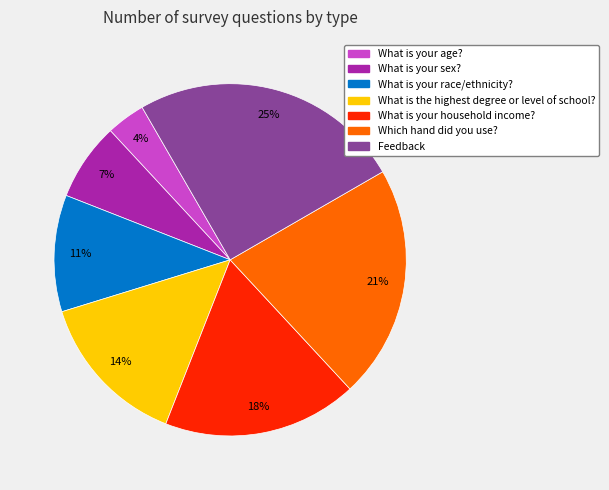

Which has a higher value, What is your race/ethnicity? or What is your age??

What is your race/ethnicity?